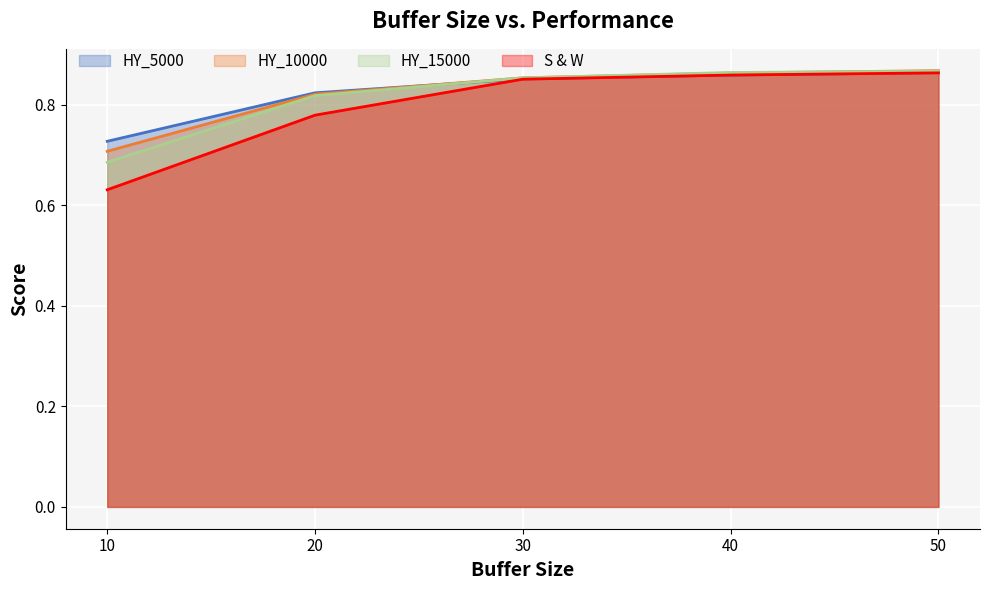

Between 50 and 40, which is larger?

50